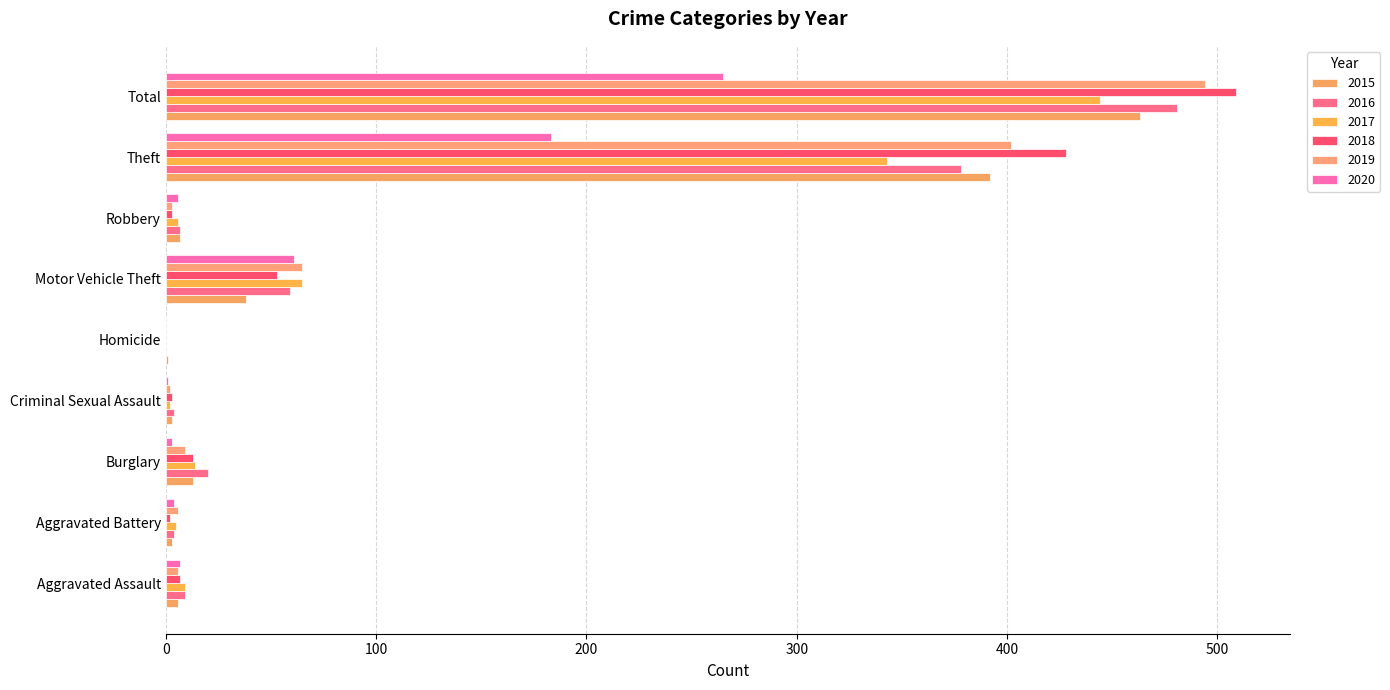

What position from the right is Aggravated Battery?

8